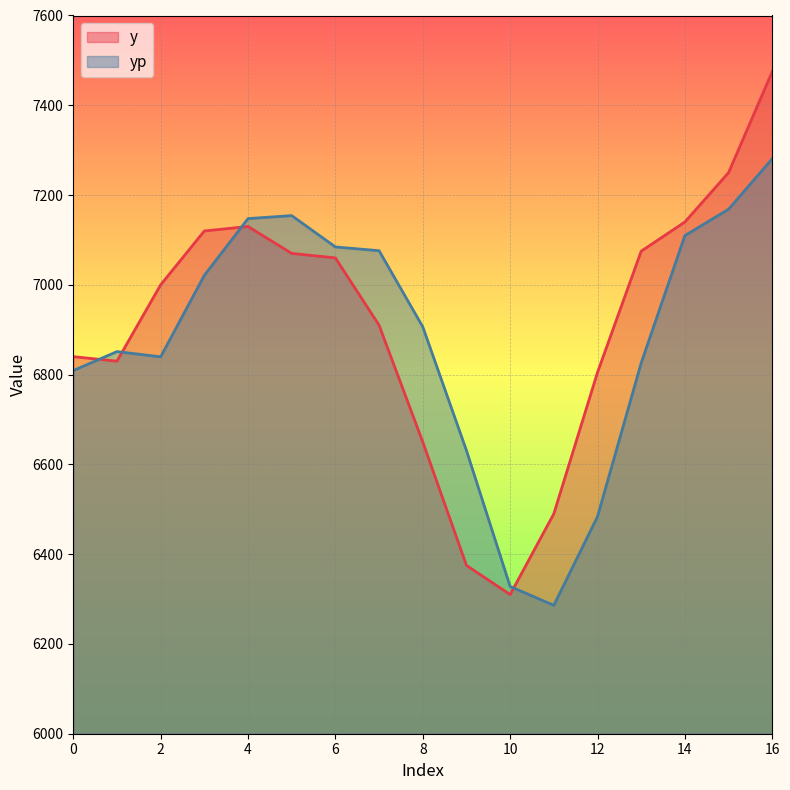

What is the value of the yp point at the 12th from the left?

6286.0